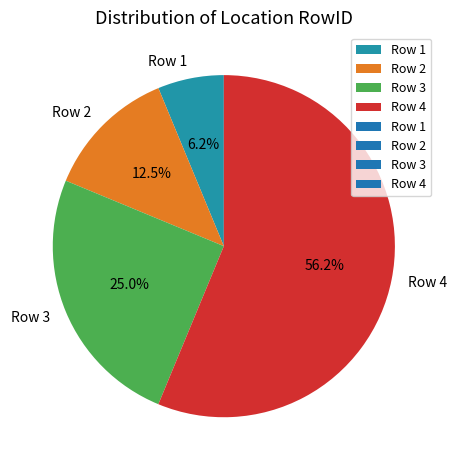

What percentage is NOT represented by Row 2?

87.5%